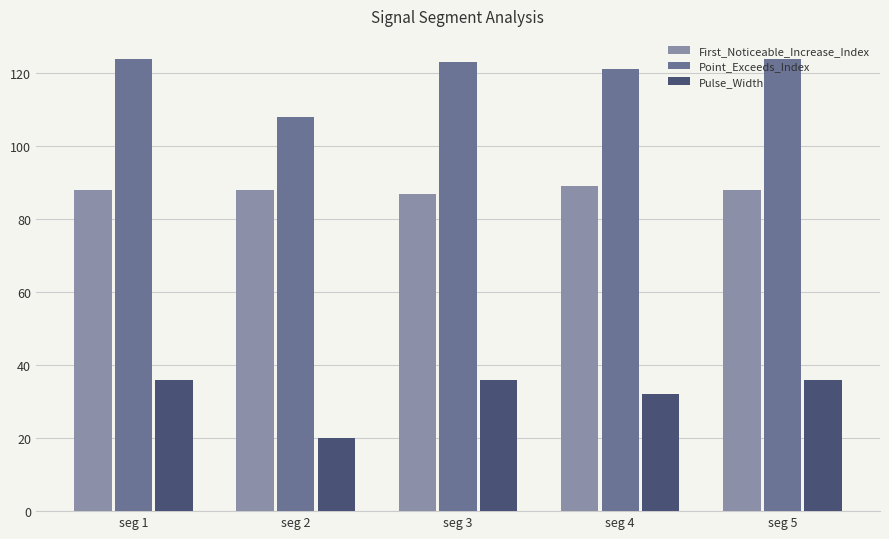

What is the spread (max minus min) of values at seg 5?

88